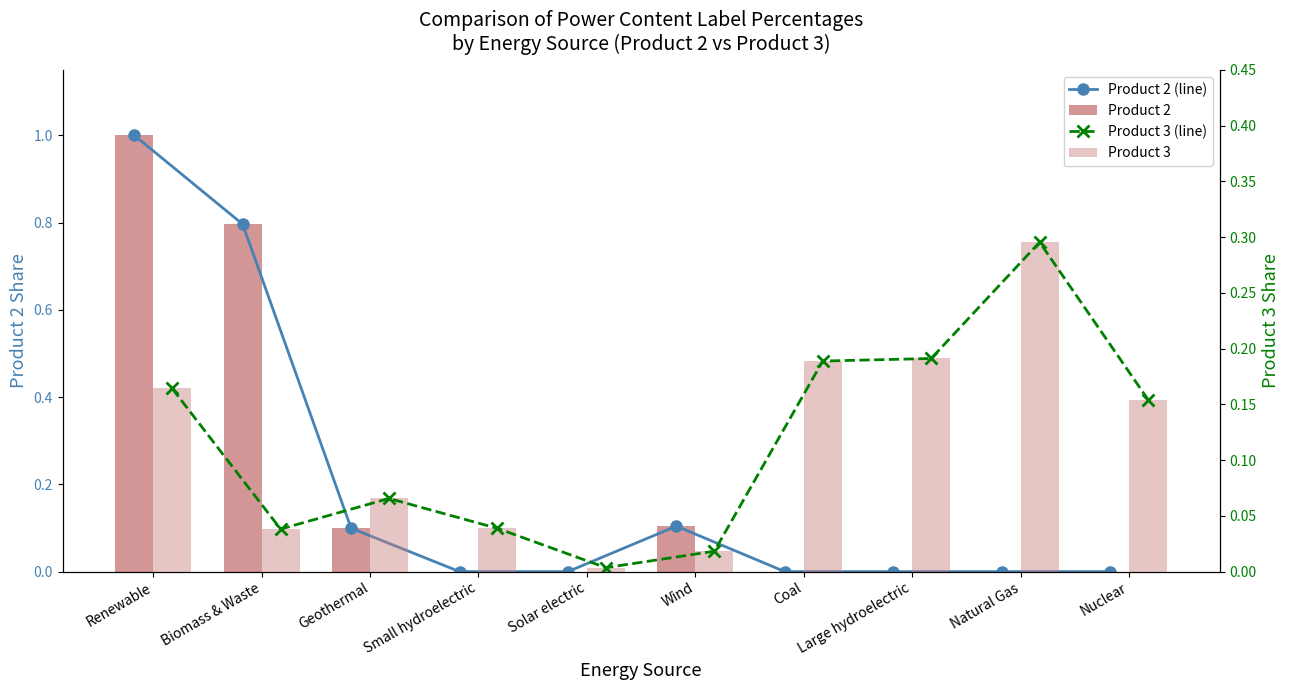

What are all the series names shown in the legend?

Product 2 (line), Product 2, Product 3 (line), Product 3